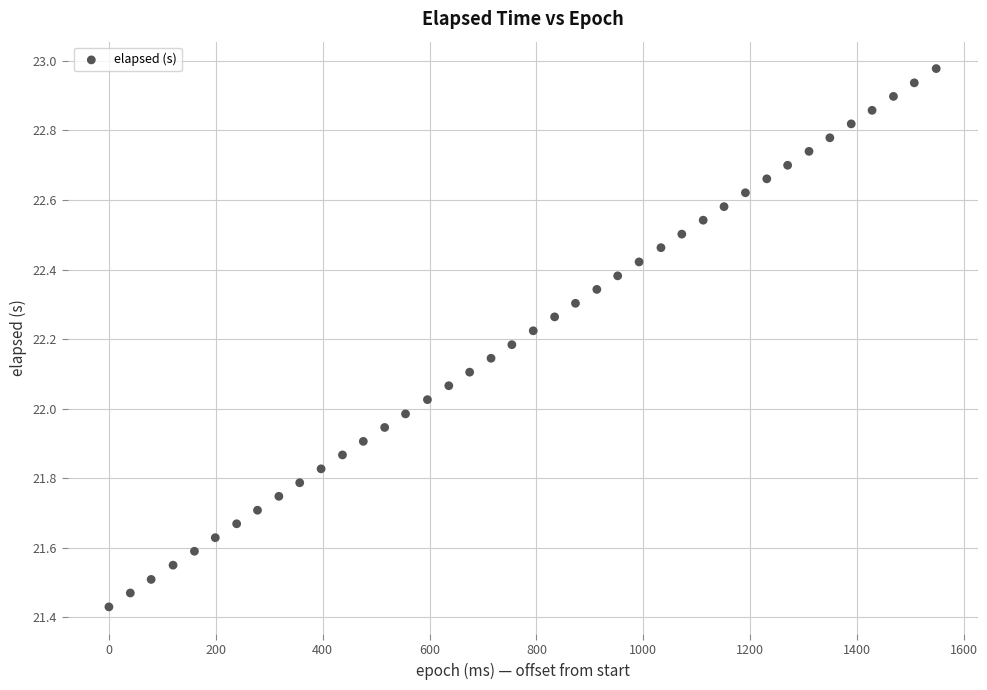

What is the range of X values (max minus min)?

1548.0